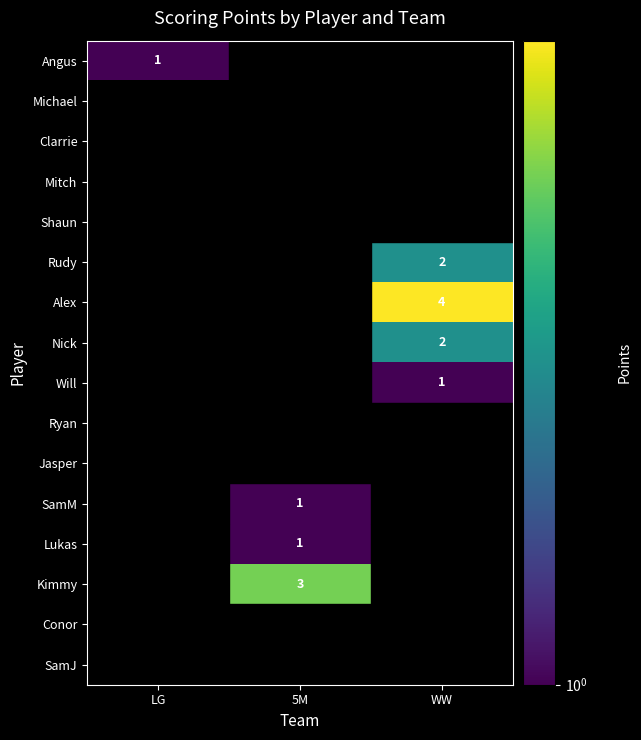

Is it true that SamM equals 1 at 5M?

True